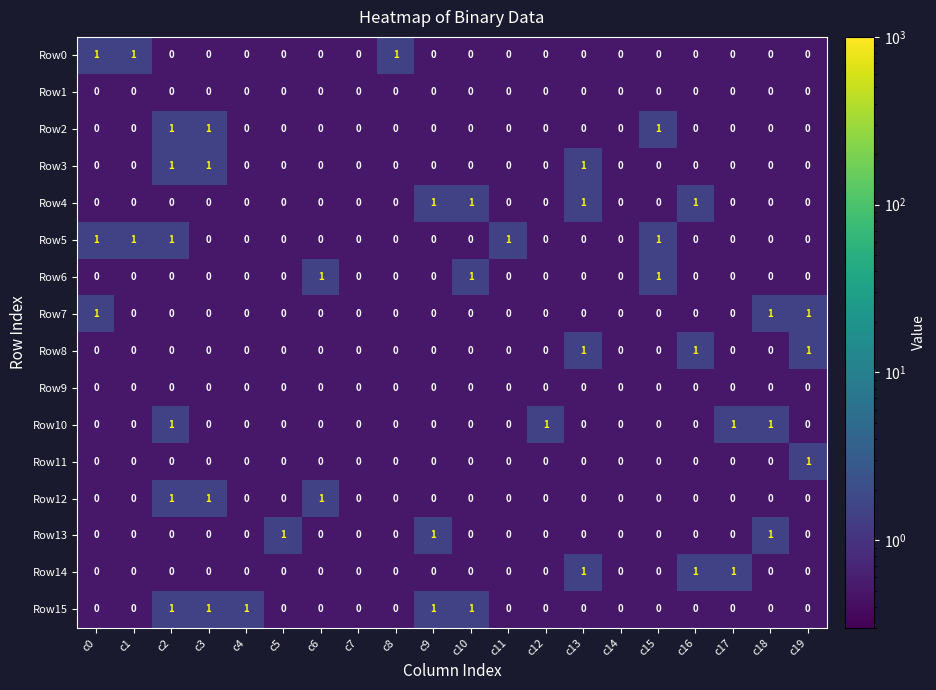

Count the Row7 values in the range 0 to 1.

20